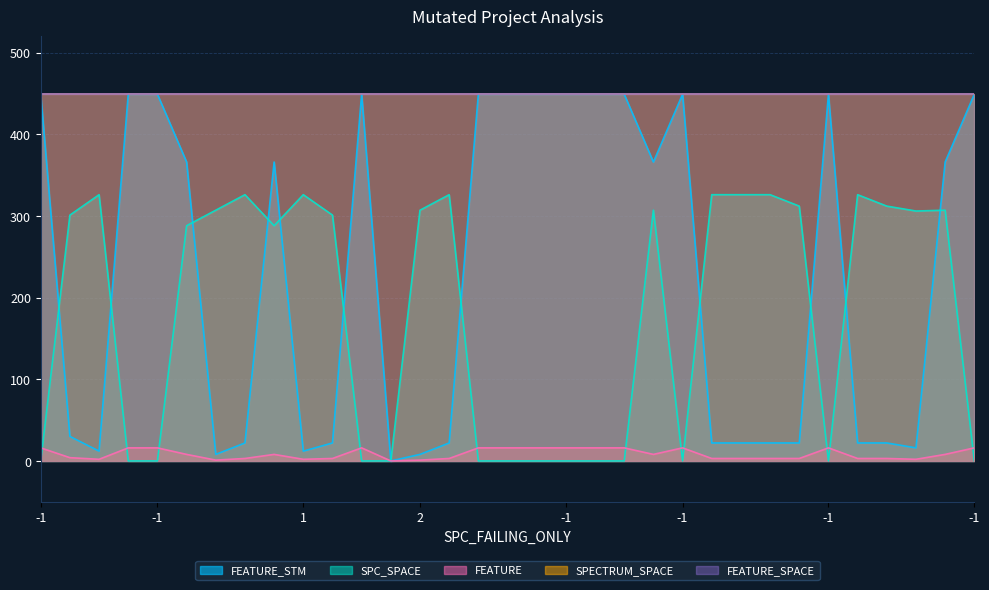

At which category is the sum across all series the highest?

21